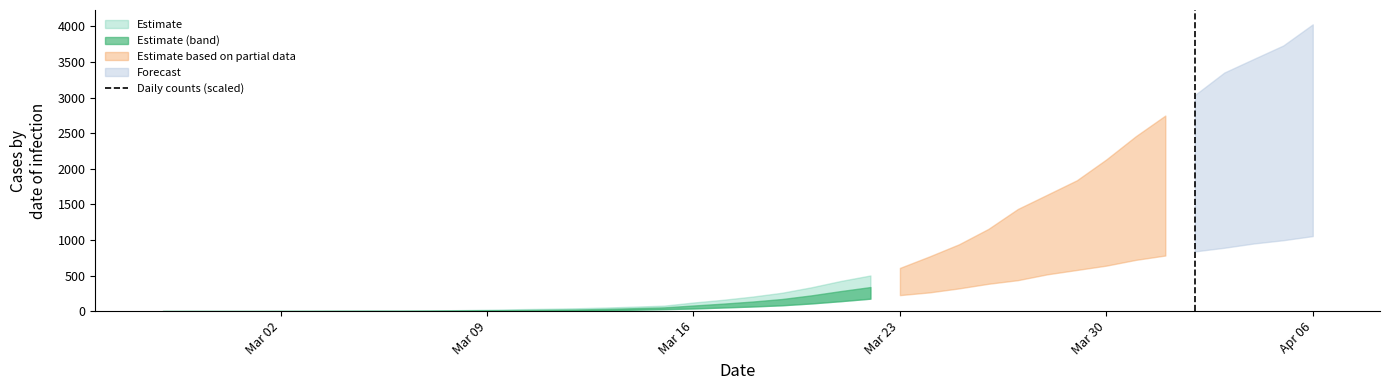

What is the sum of all values?

80.5